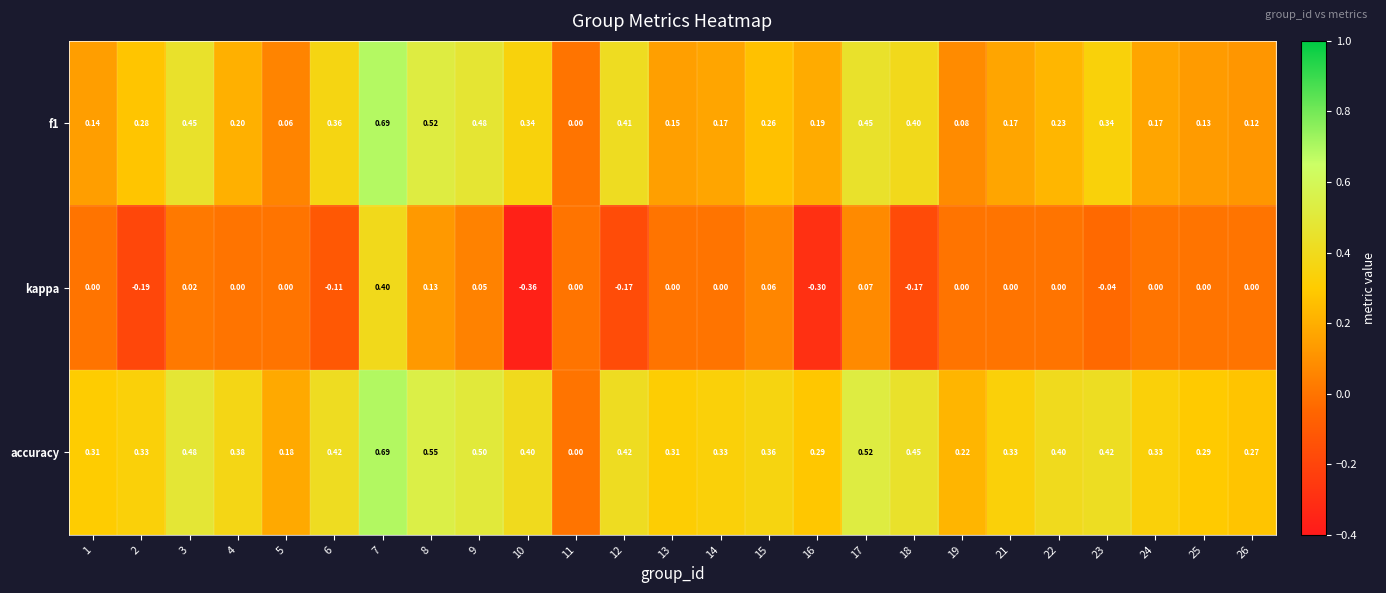

Which series has the largest range (max minus min)?

kappa